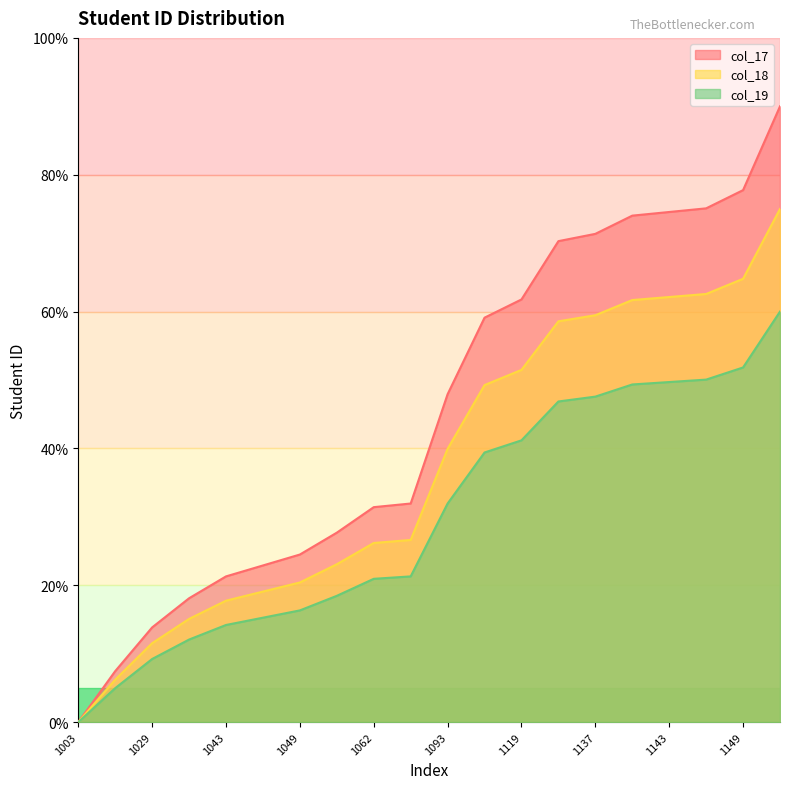

Rank the series by their maximum value, from highest to lowest.

col_17, col_18, col_19